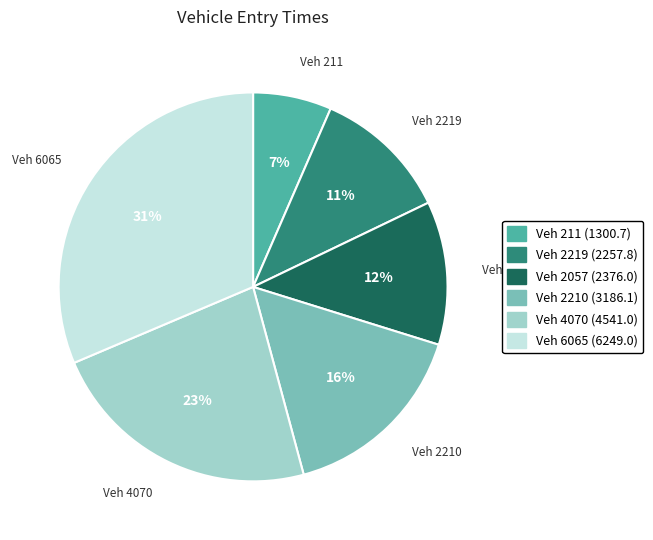

How many segments does this pie chart have?

6